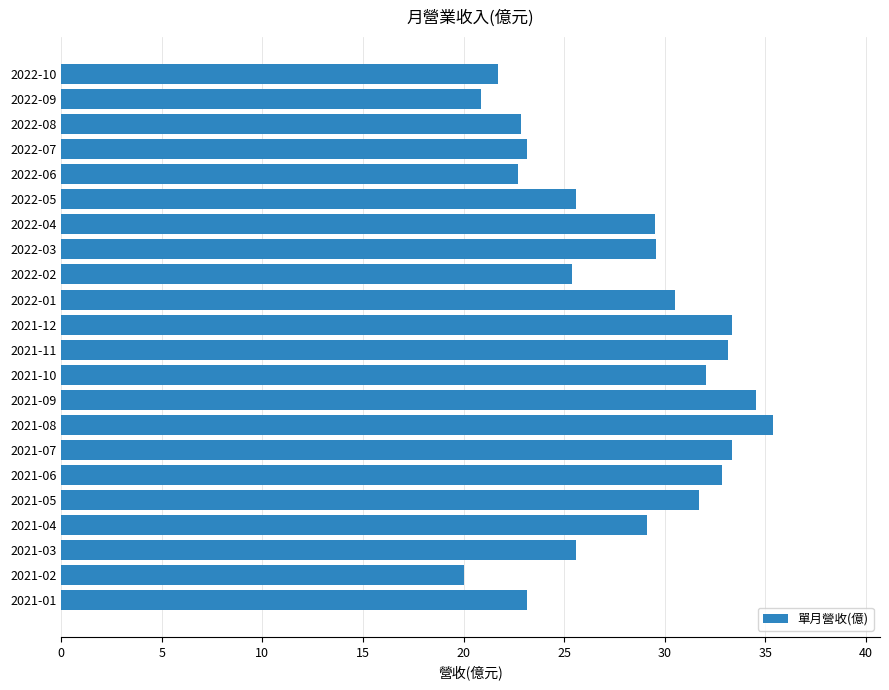

What is the sum of all values?

616.1